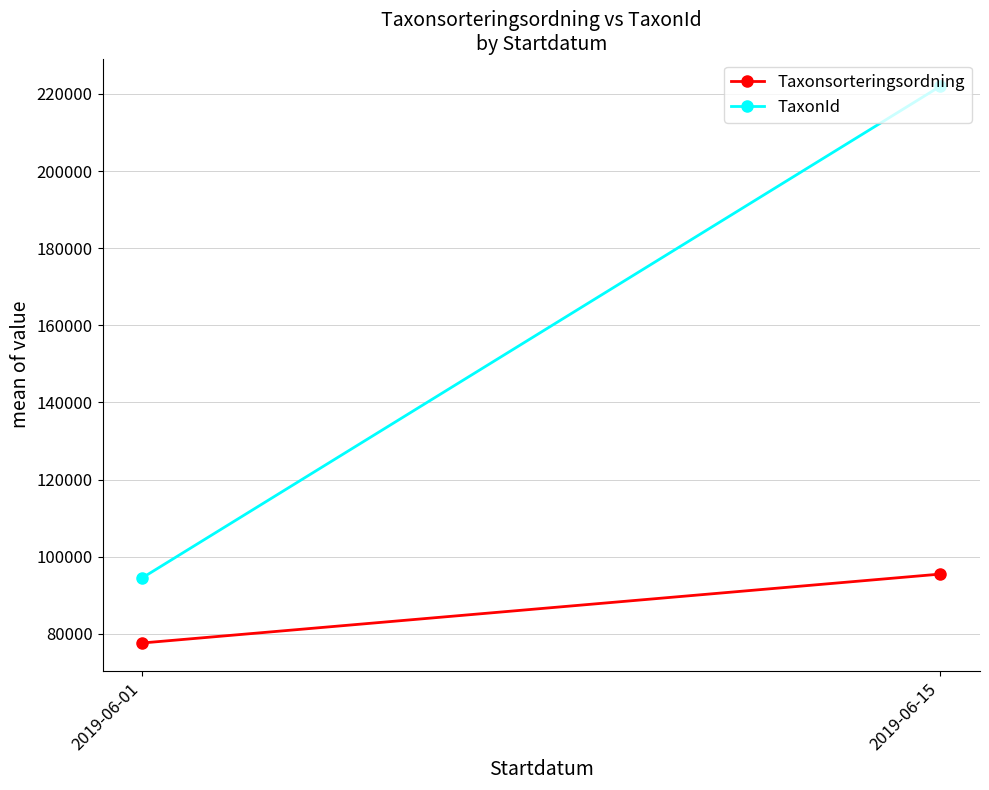

Between 2019-06-01 and 2019-06-15, which series saw the biggest shift?

TaxonId